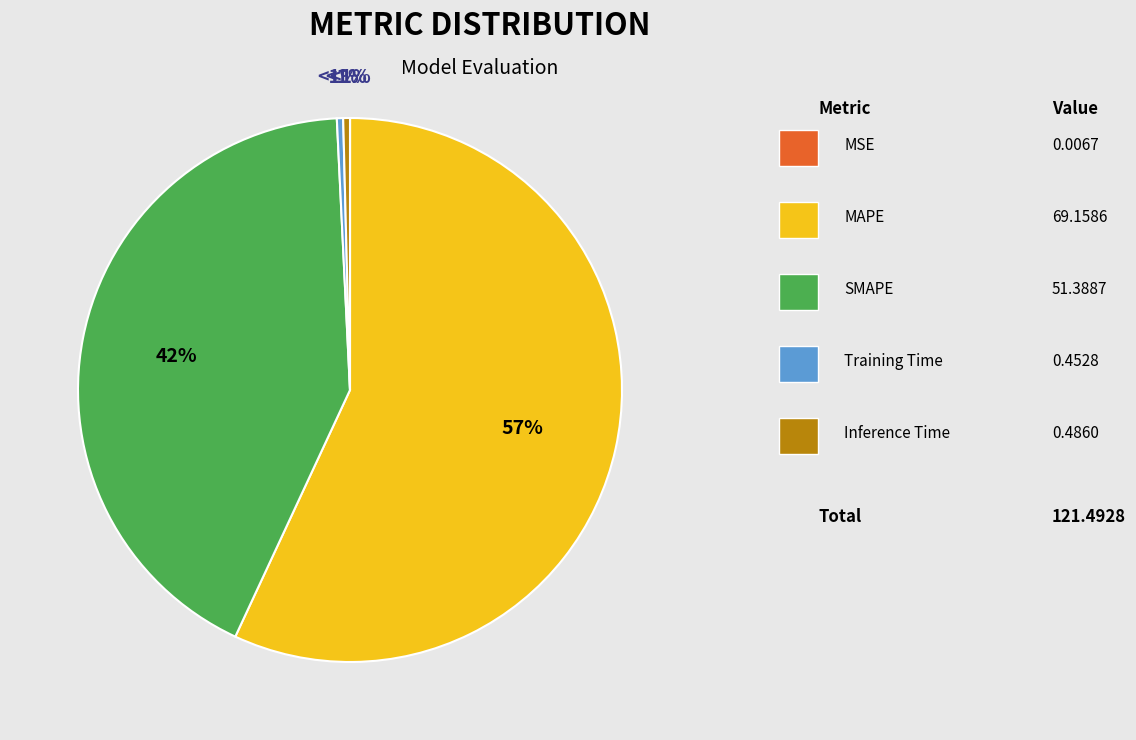

Is SMAPE the majority of the pie?

No